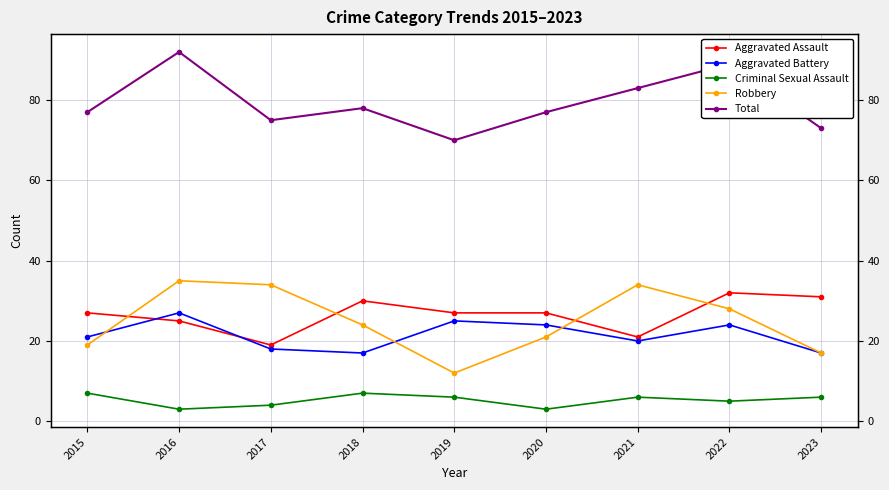

Where is the first local minimum for Total?

2017